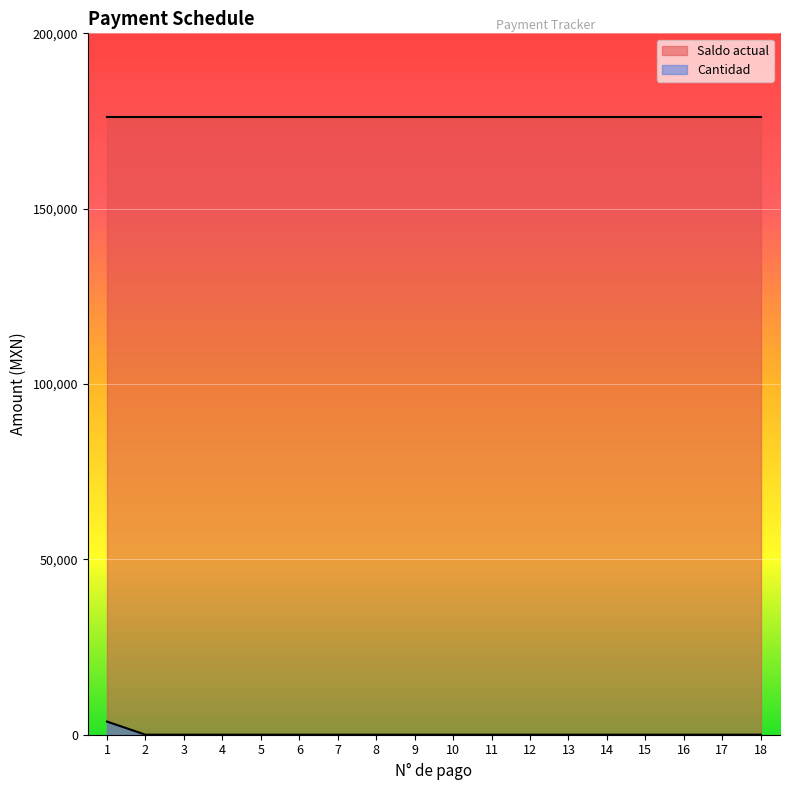

At which category does the chart reach its minimum across all series?

2